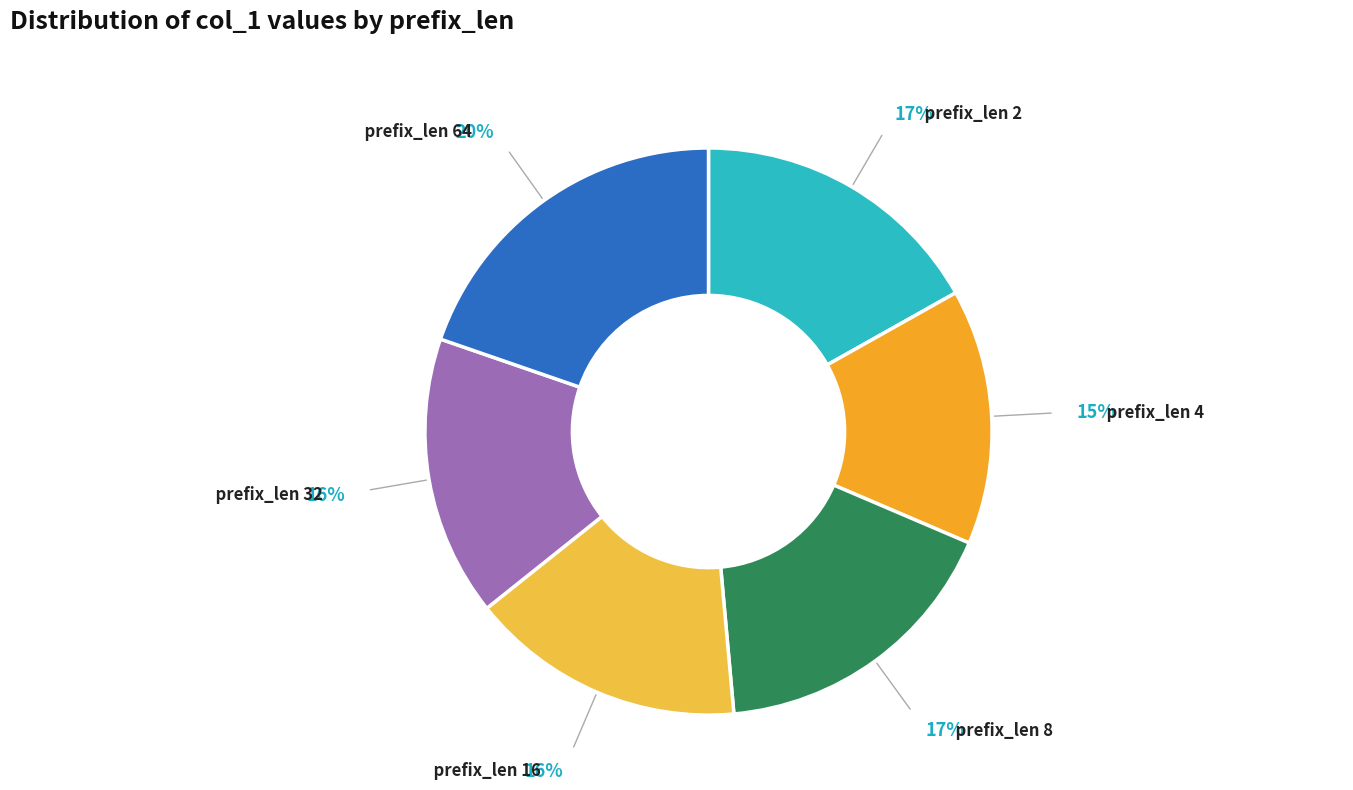

What percentage is the prefix_len 16 slice, to the nearest percent?

16%